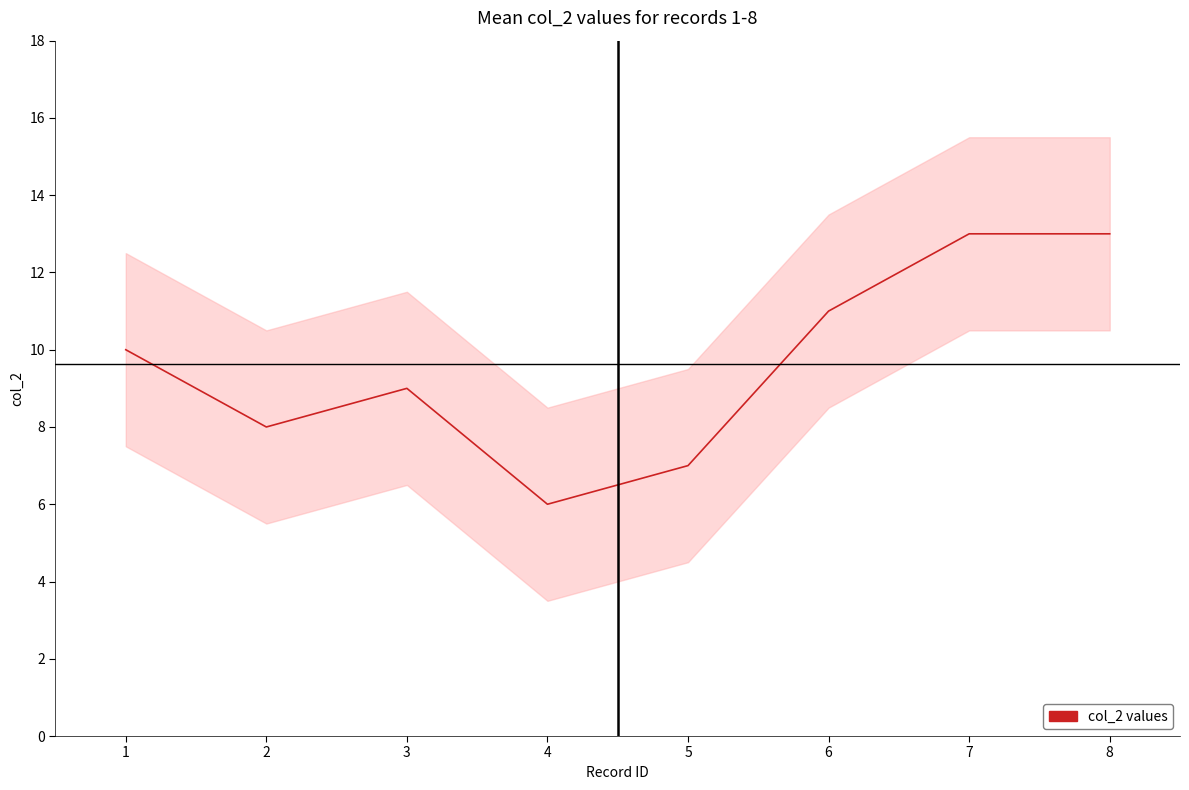

Count the values in the range 8 to 13.

6